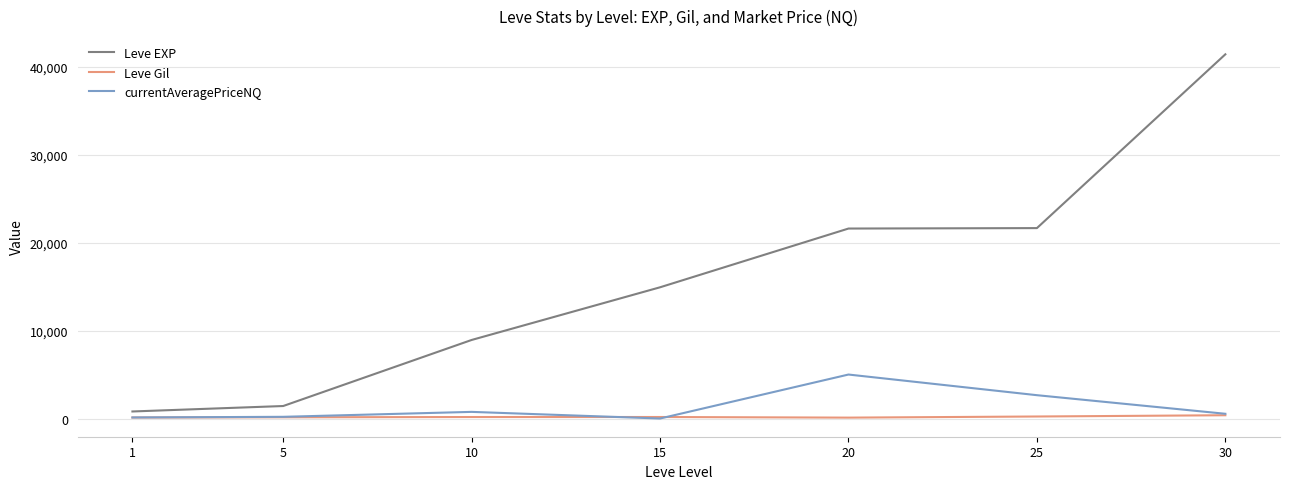

At which category is the sum across all series the highest?

30